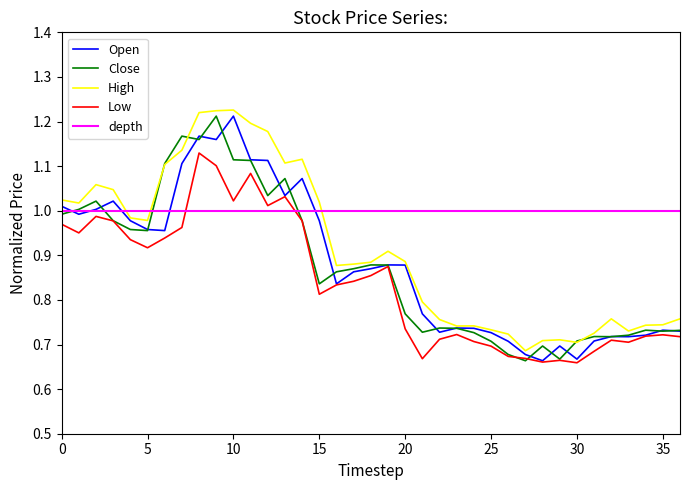

What is the difference between the maximum and minimum values in the Low series?

0.5